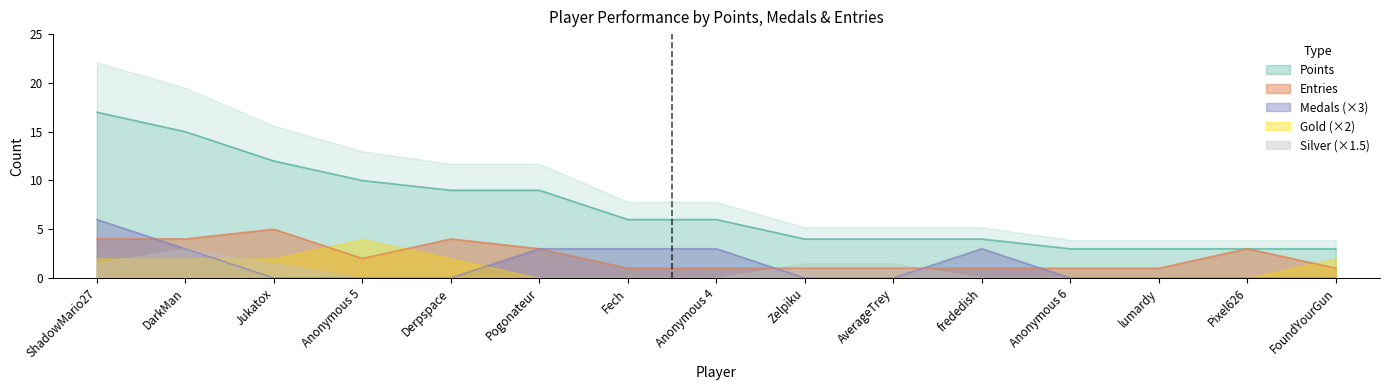

Which category has the highest value in the Entries series?

Jukatox